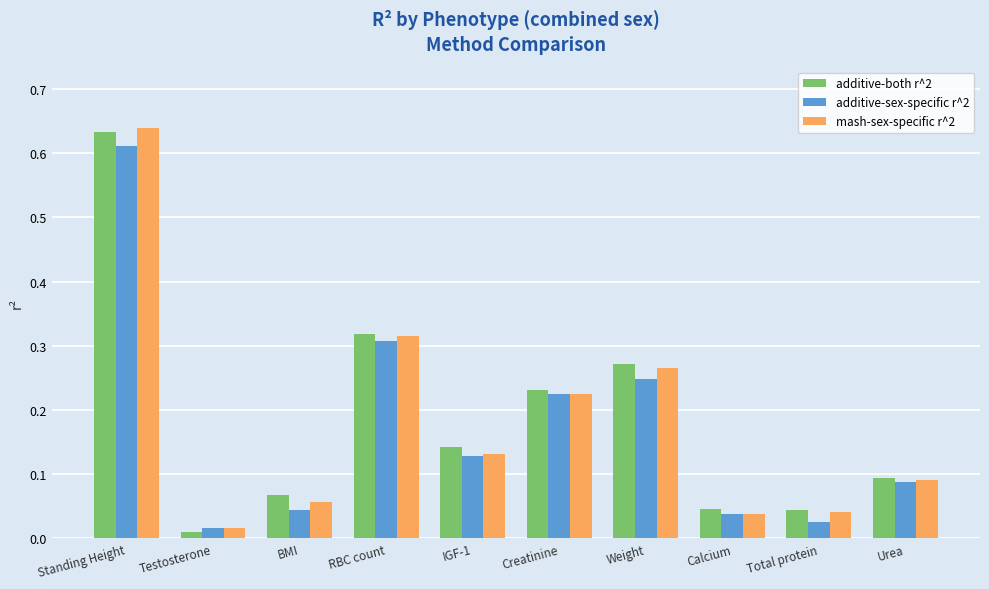

How many groups of bars are there?

10